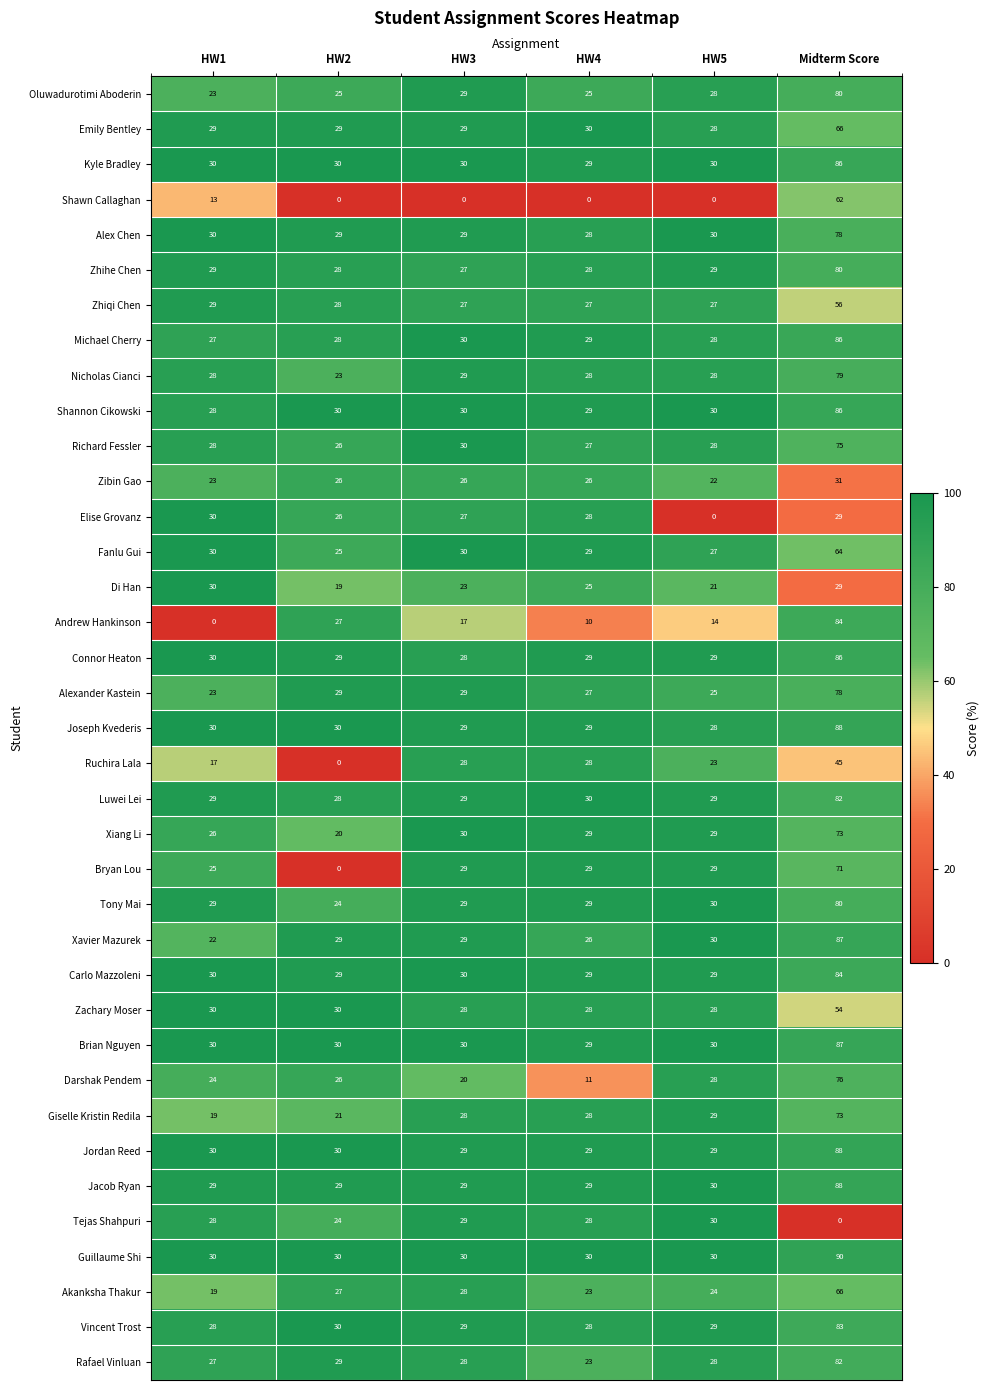

What is the approximate value of Emily Bentley at HW5, to the nearest 10?

30